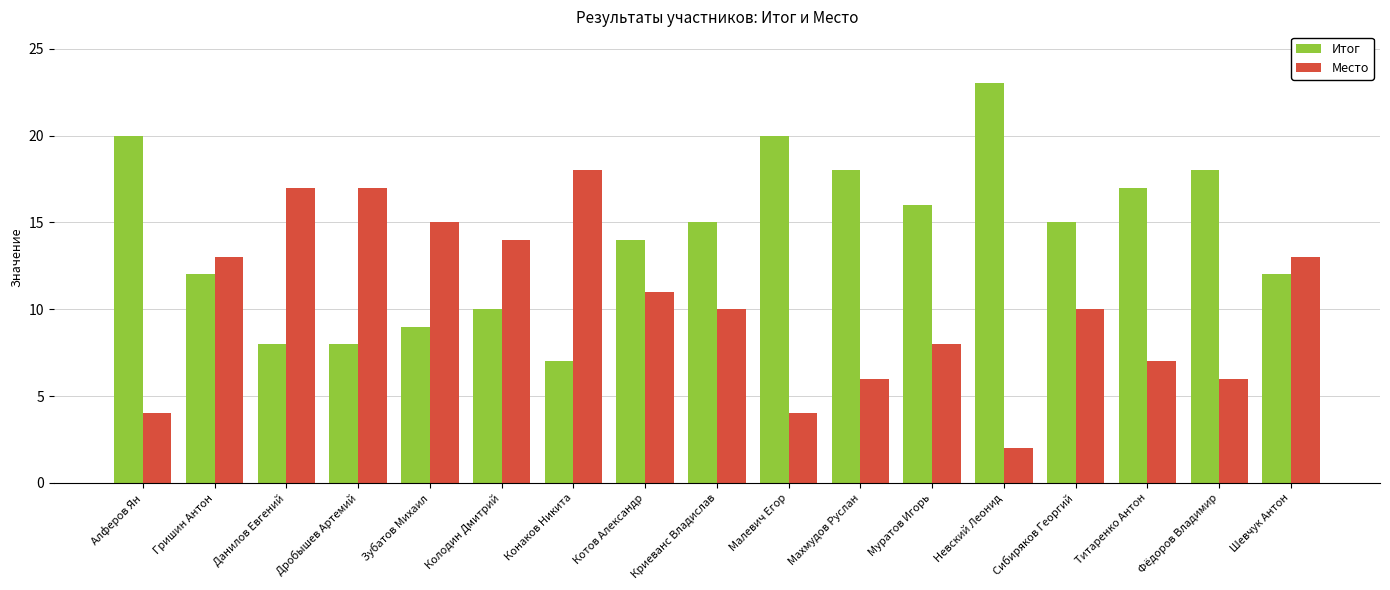

Reading left to right, extract all data points from this chart.

Итог: 20	12	8	8	9	10	7	14	15	20	18	16	23	15	17	18	12
Место: 4	13	17	17	15	14	18	11	10	4	6	8	2	10	7	6	13